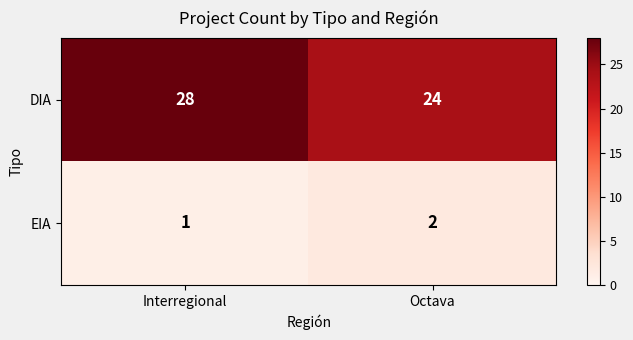

The DIA series shows 28 at Interregional. True or false?

True